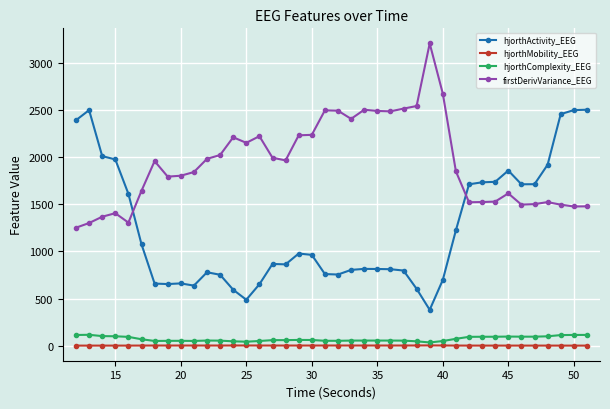

True or false: hjorthActivity_EEG has more than 2 interior local peaks.

True